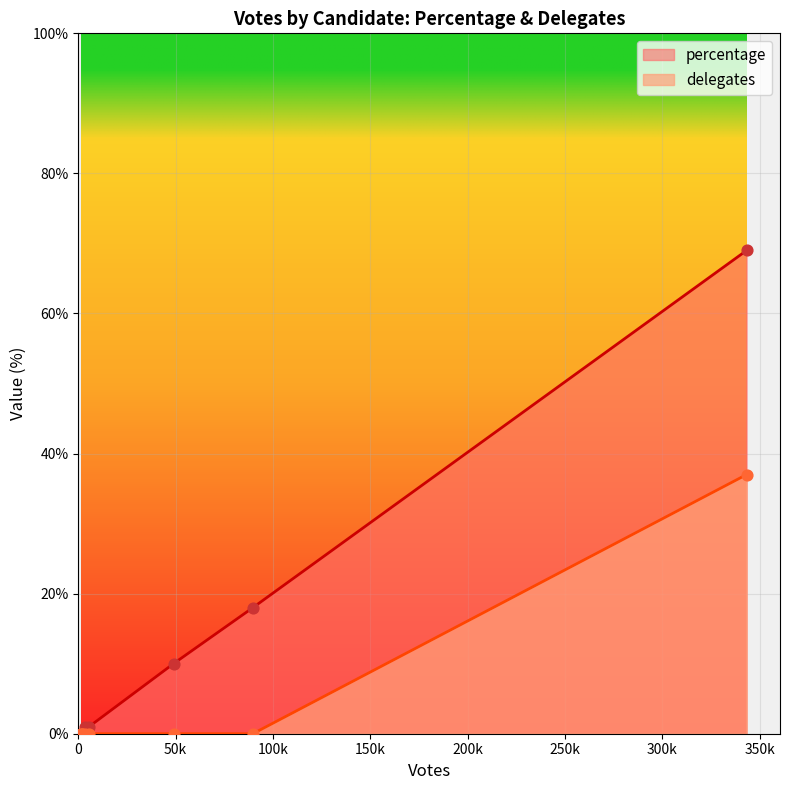

Which series has the largest total across all categories?

percentage